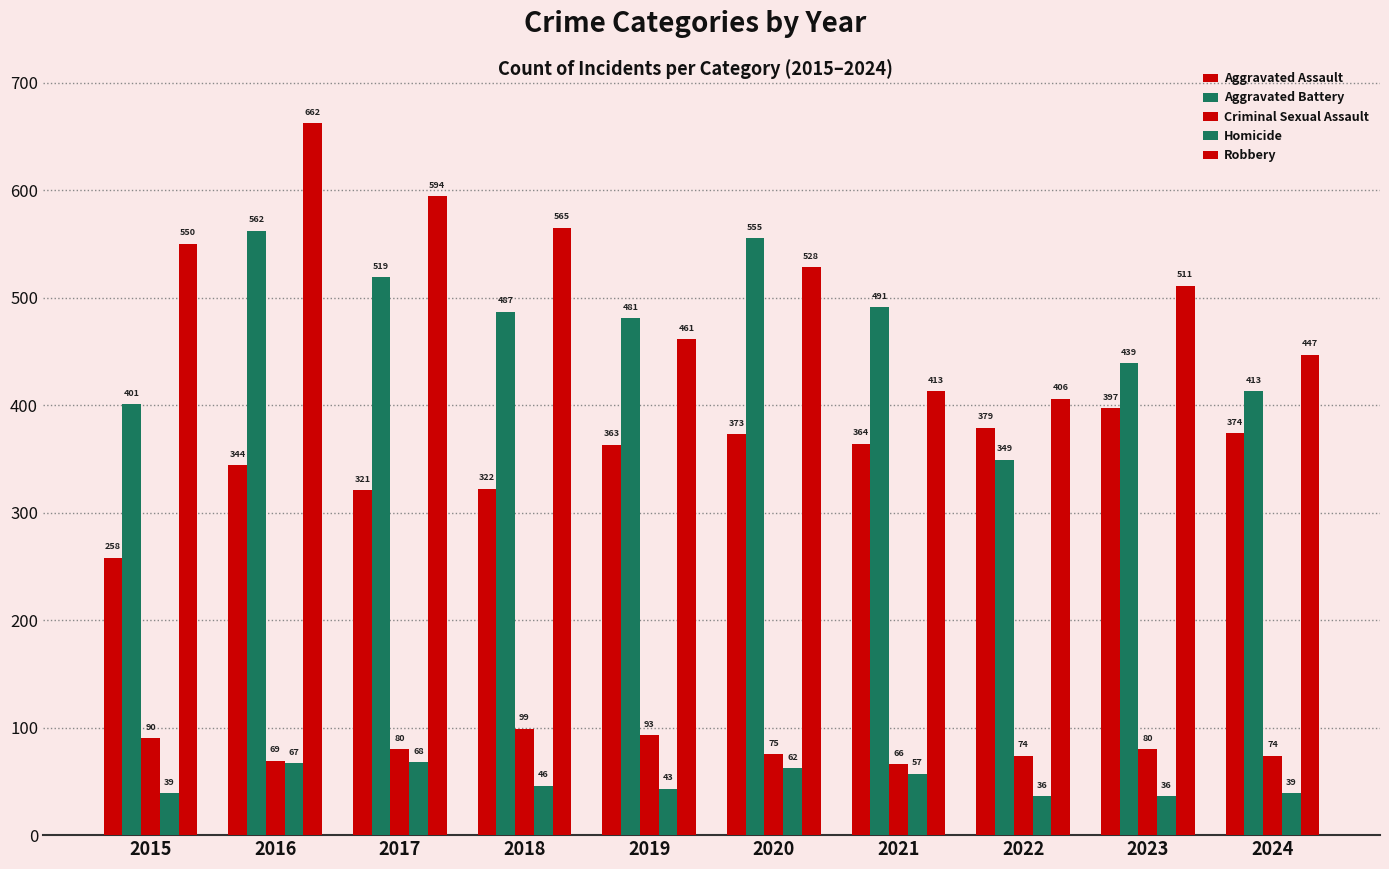

How many bars are there in total?

50